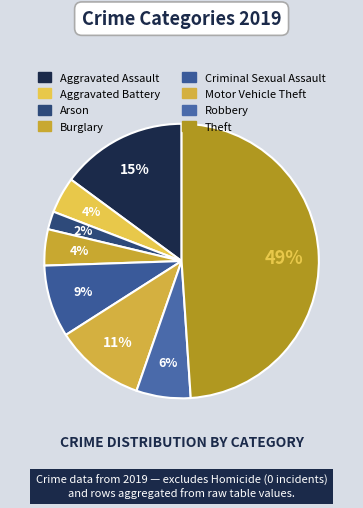

Is there any slice that represents more than half of the pie?

No